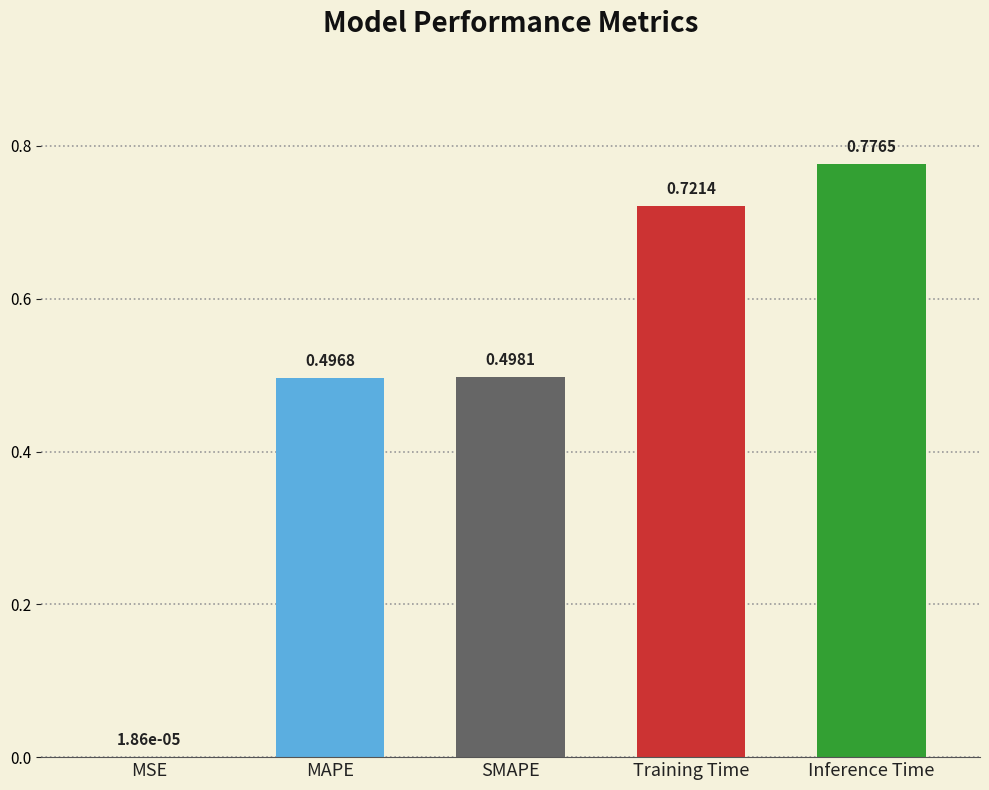

Which label corresponds to the largest value in the chart?

Inference Time